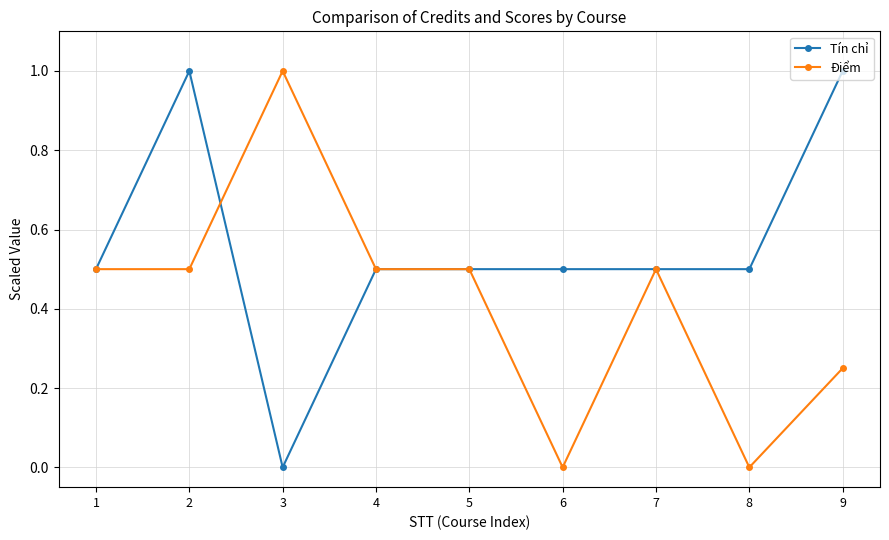

True or false: Tín chỉ has a value of 0.0 at 3.

True